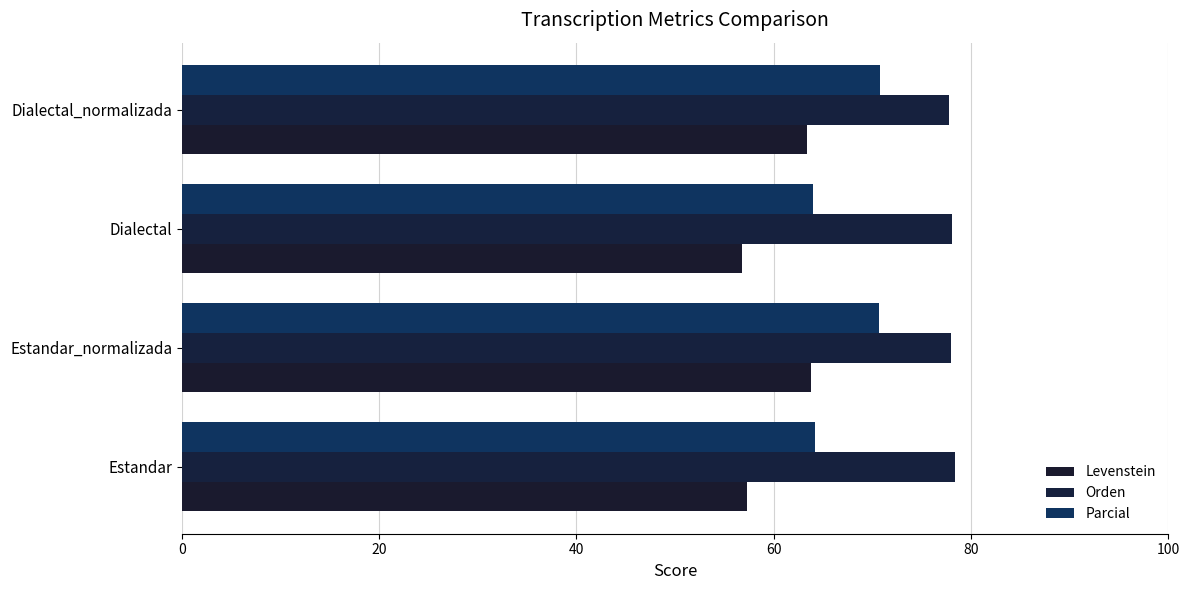

How many data points in Parcial are above 70?

2